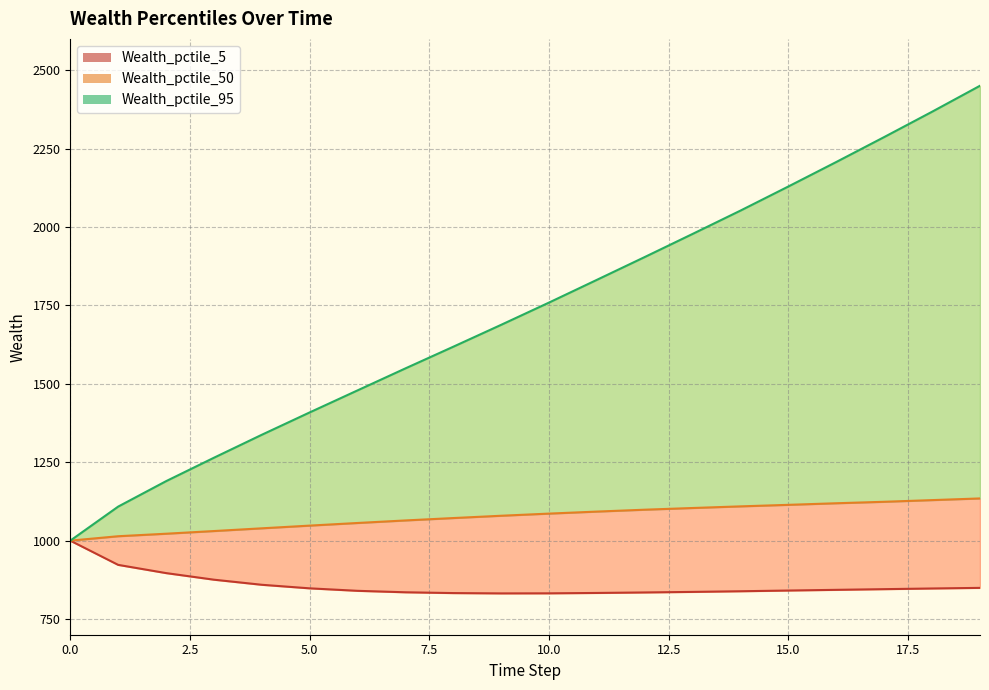

The value of Wealth_pctile_95 at 14 is 497.5. True or false?

False